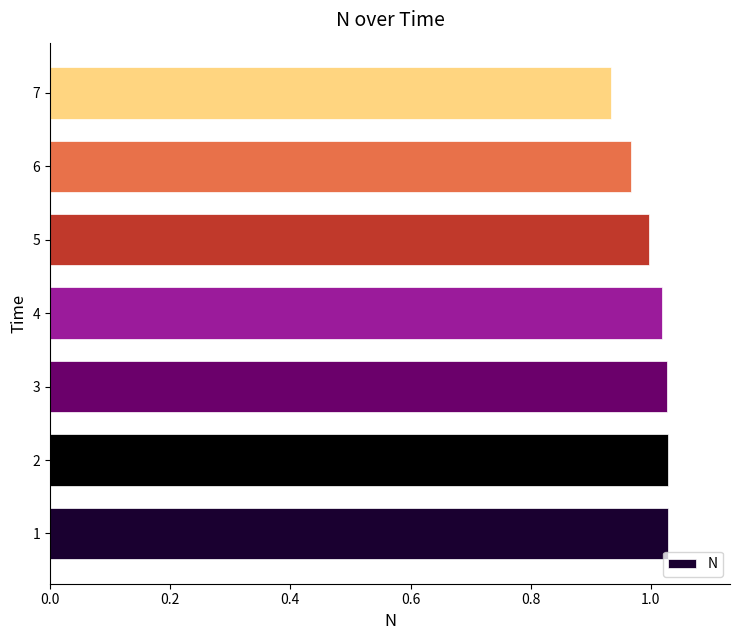

Is it true that the value at 3 is 1.0?

True